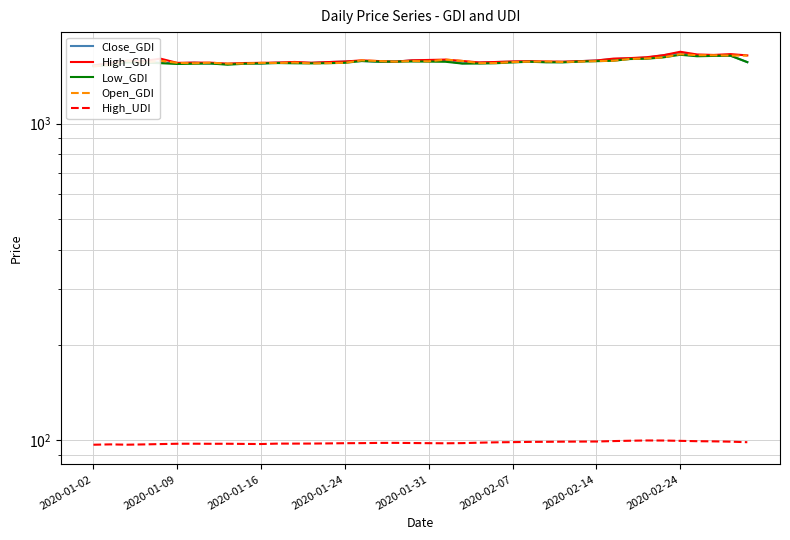

The value of Low_GDI at 22 is 1547.8. True or false?

True